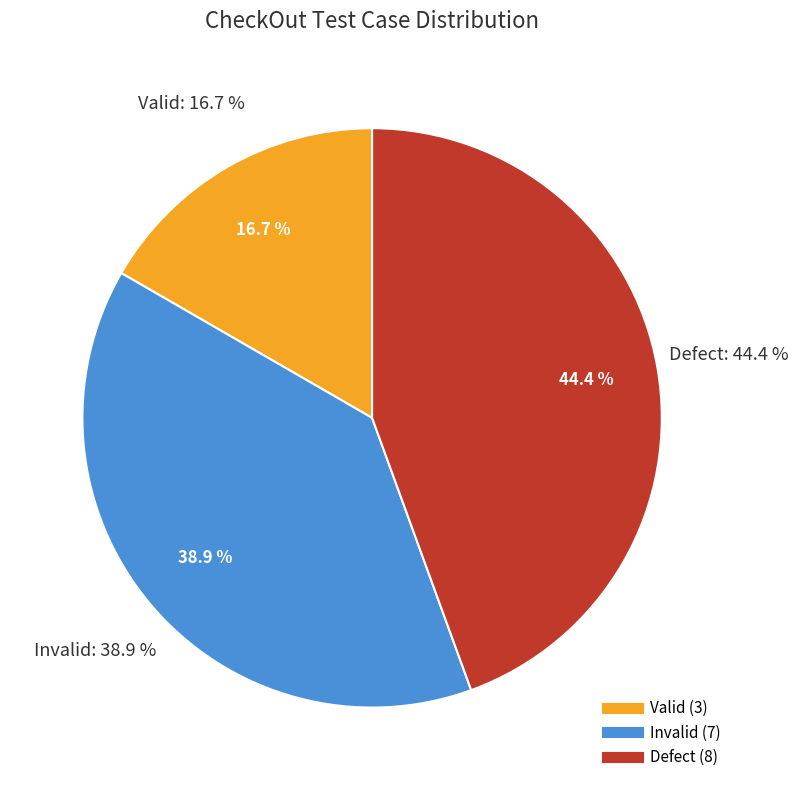

Does any single category account for the majority?

No